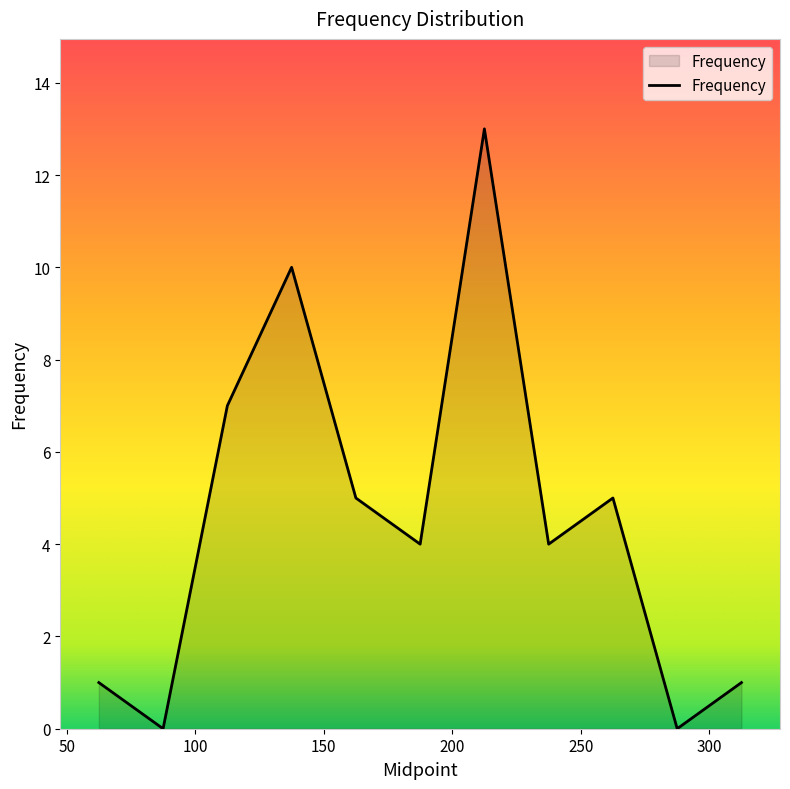

What is the difference between the maximum and minimum values?

13